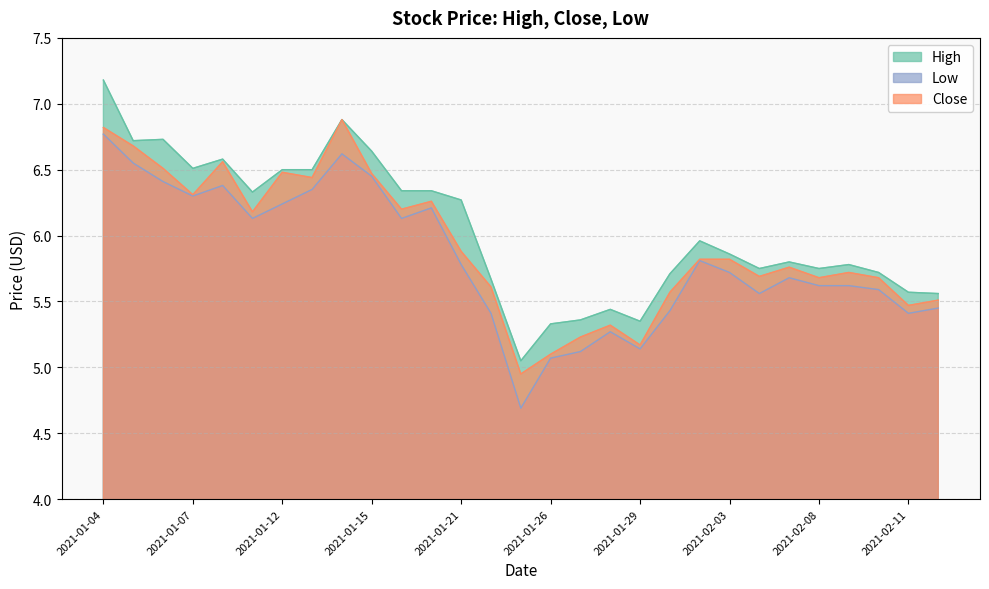

What are all the series names shown in the legend?

High, Low, Close